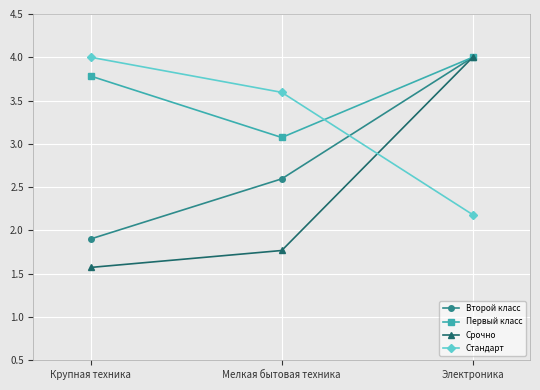

Which series changed the most between Мелкая бытовая техника and Электроника?

Срочно